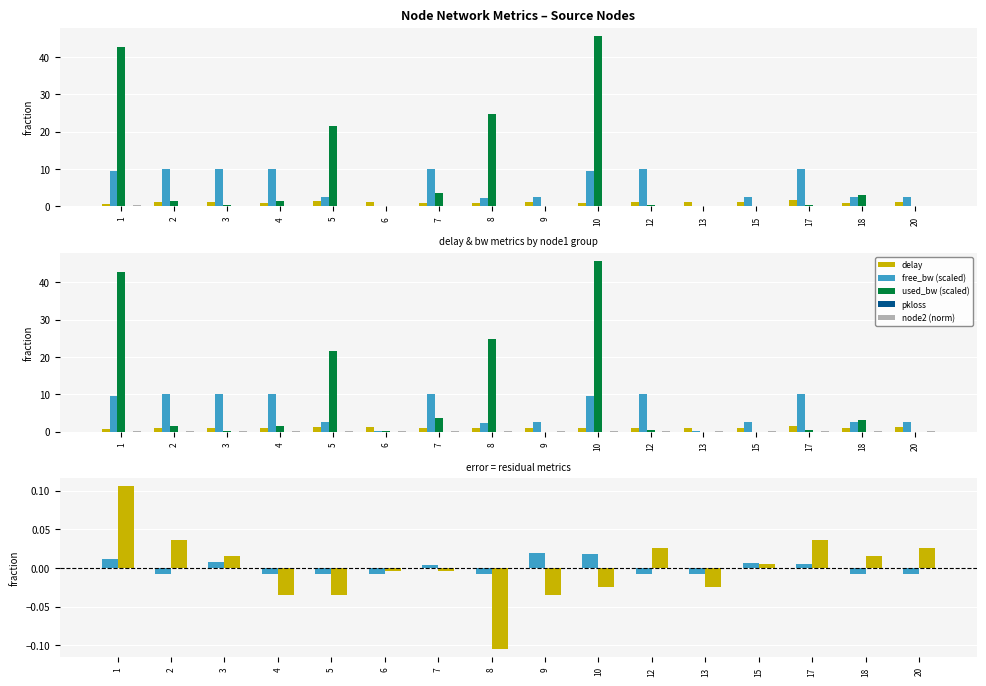

Reading left to right, extract all data points from this chart.

delay: 1=0.8	2=1.1	3=1.1	4=0.9	5=1.3	6=1.1	7=1.0	8=1.0	9=1.1	10=0.9	12=1.1	13=1.1	15=1.1	17=1.6	18=1.0	20=1.1
free_bw_scaled: 1=9.6	2=10.0	3=10.0	4=10.0	5=2.5	6=0.2	7=10.0	8=2.3	9=2.5	10=9.5	12=10.0	13=0.2	15=2.5	17=10.0	18=2.5	20=2.5
used_bw_scaled: 1=42.8	2=1.6	3=0.3	4=1.6	5=21.6	6=0.0	7=3.6	8=24.8	9=0.0	10=45.6	12=0.5	13=0.0	15=0.0	17=0.3	18=3.0	20=0.0
pkloss: 1=0.0	2=0.0	3=0.0	4=0.0	5=0.0	6=0.0	7=0.0	8=0.0	9=0.0	10=0.0	12=0.0	13=0.0	15=0.0	17=0.0	18=0.0	20=0.0
node2_norm: 1=0.3	2=0.2	3=0.2	4=0.2	5=0.2	6=0.2	7=0.2	8=0.1	9=0.2	10=0.2	12=0.2	13=0.2	15=0.2	17=0.2	18=0.2	20=0.2